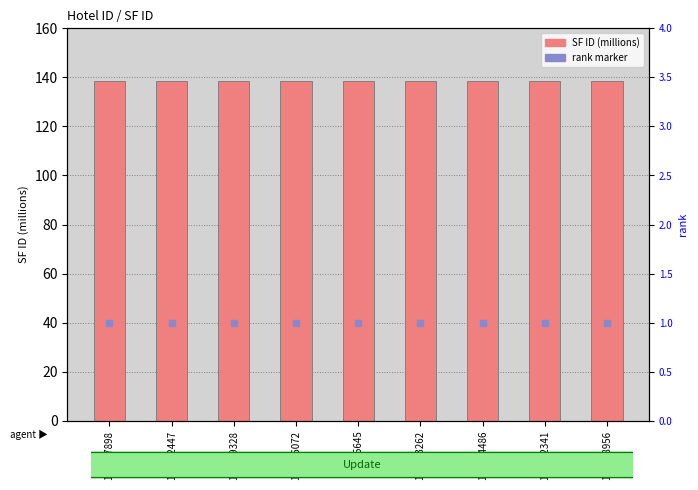

At which category is the sum across all series the highest?

104257898